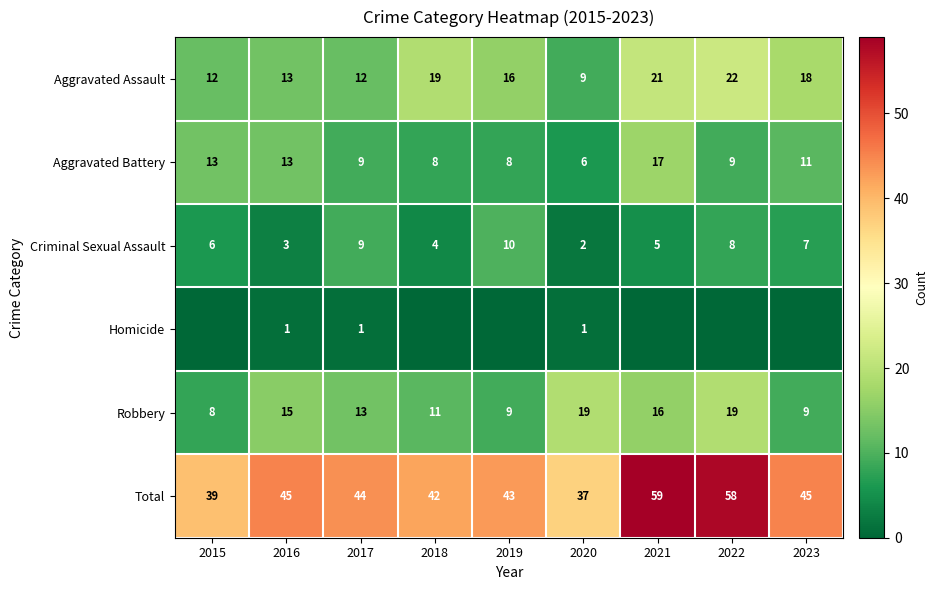

The Robbery series shows 16 at 2021. True or false?

True